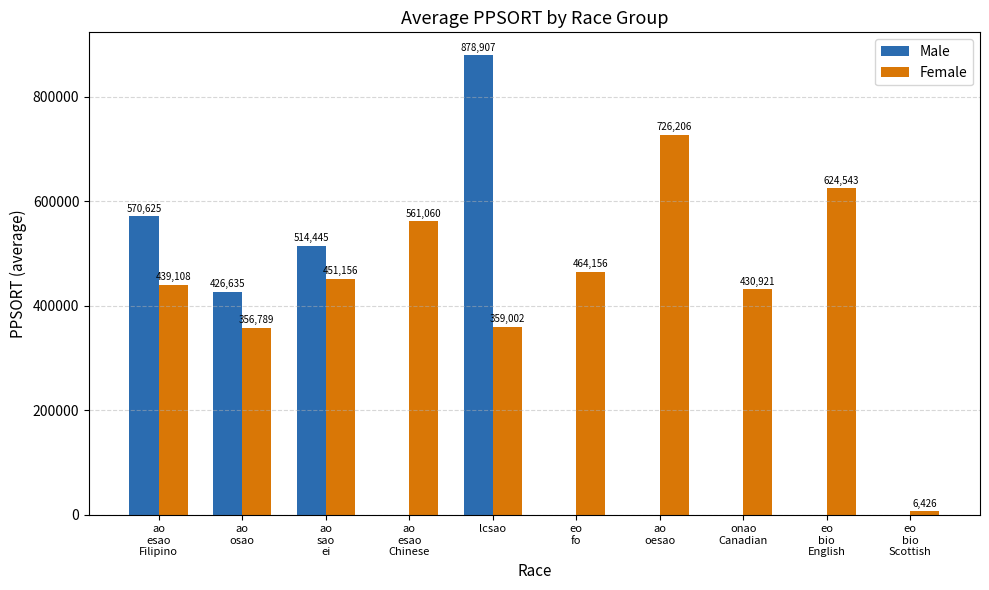

How many series are shown in this chart?

2